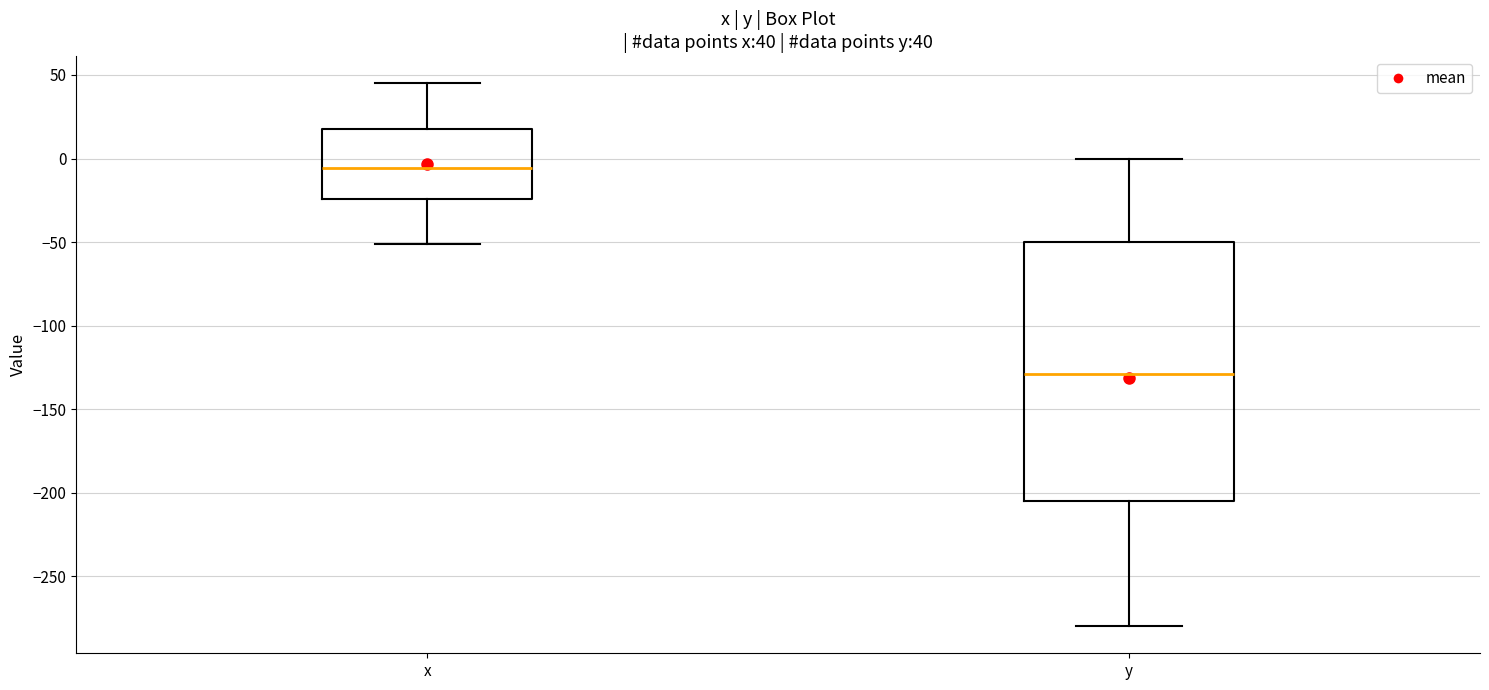

Which box's median line is the highest?

x